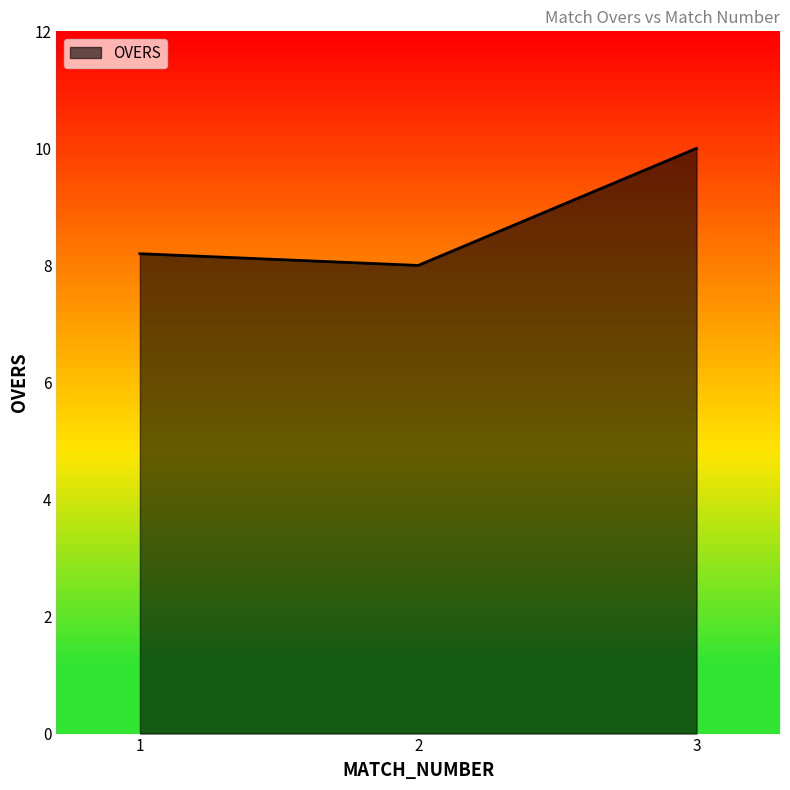

What is the greatest value displayed?

10.0